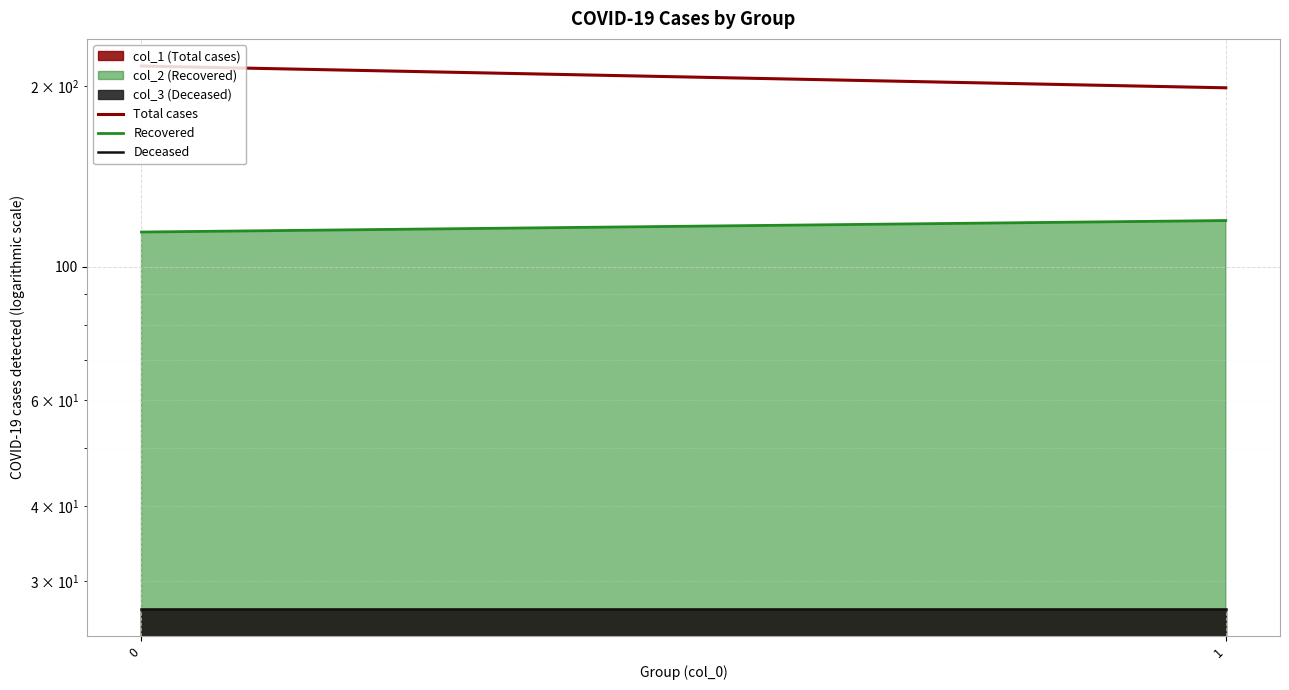

What is the spread (max minus min) of values at 0?

189.0